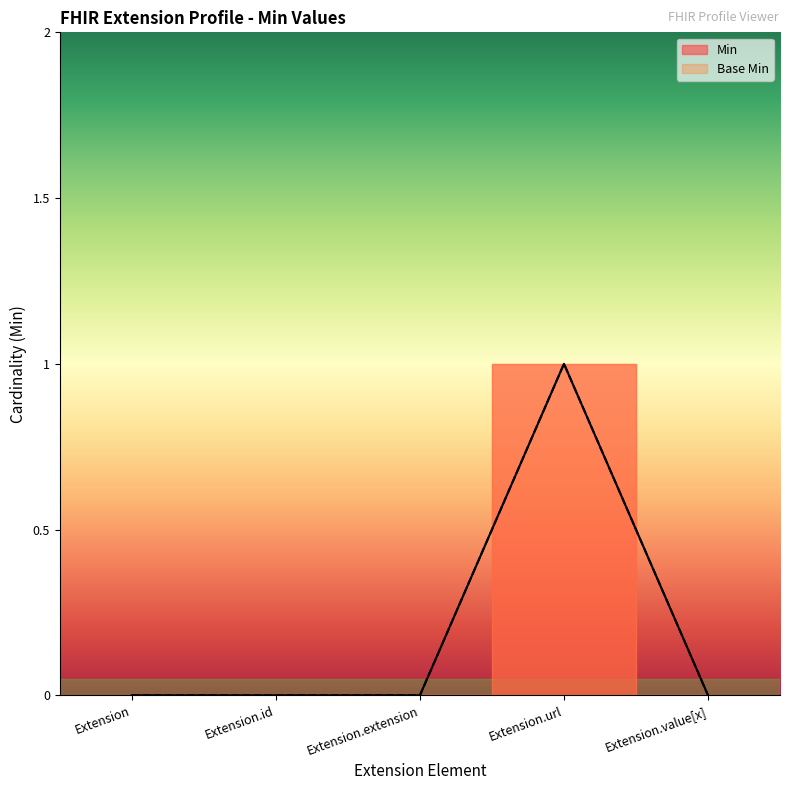

Count the Min values in the range 0 to 1.

5